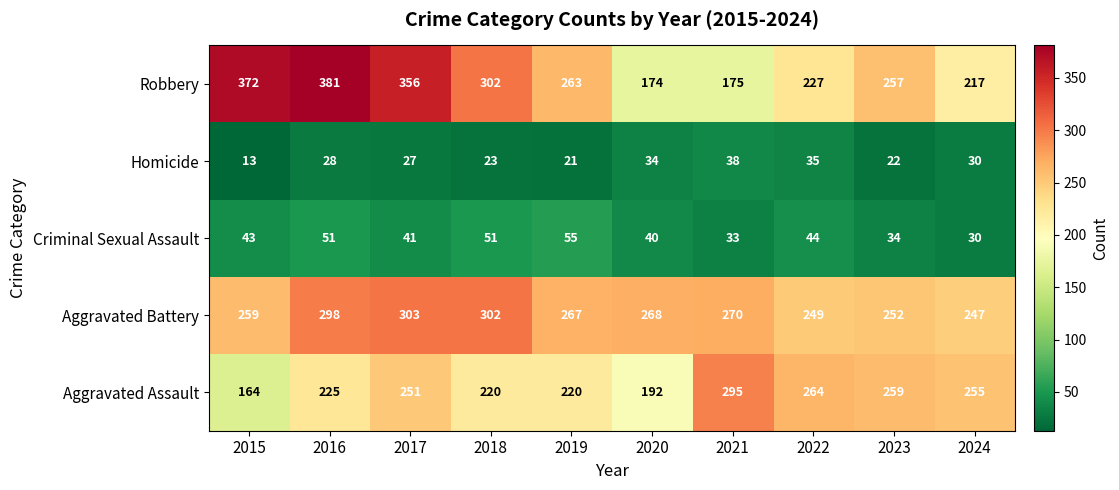

Is it true that Criminal Sexual Assault equals 30 at 2018?

False